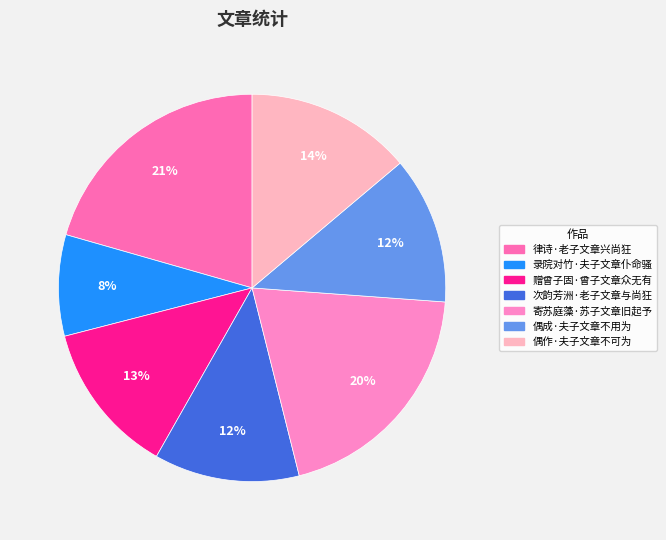

Does 赠曾子固·曾子文章众无有 represent more than half of the total?

No